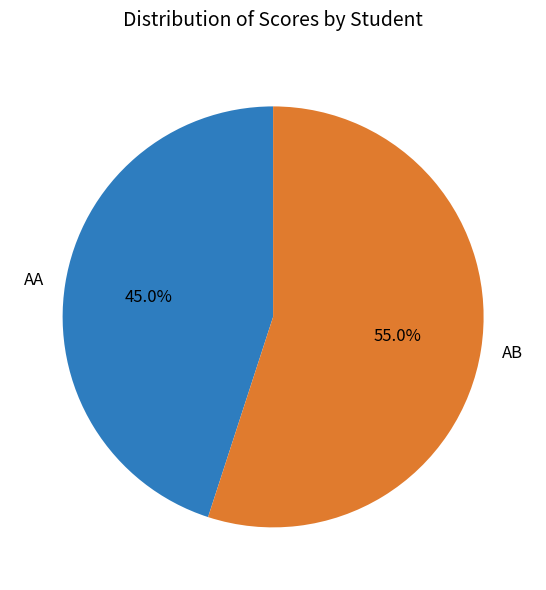

Is the sum of AB and AA greater than half?

Yes